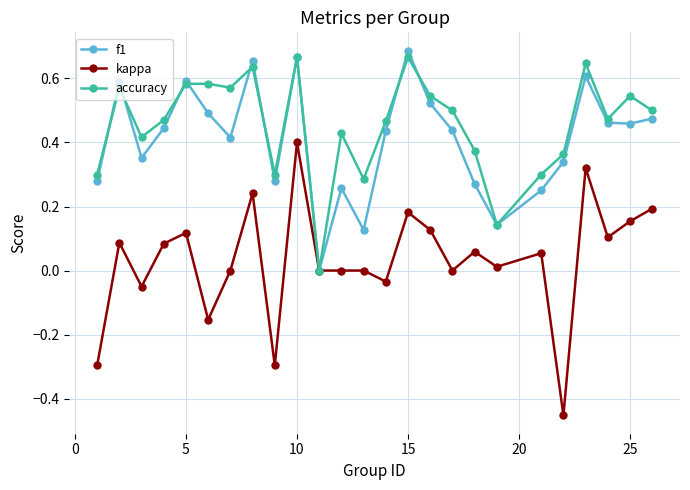

Which series has the largest range (max minus min)?

kappa